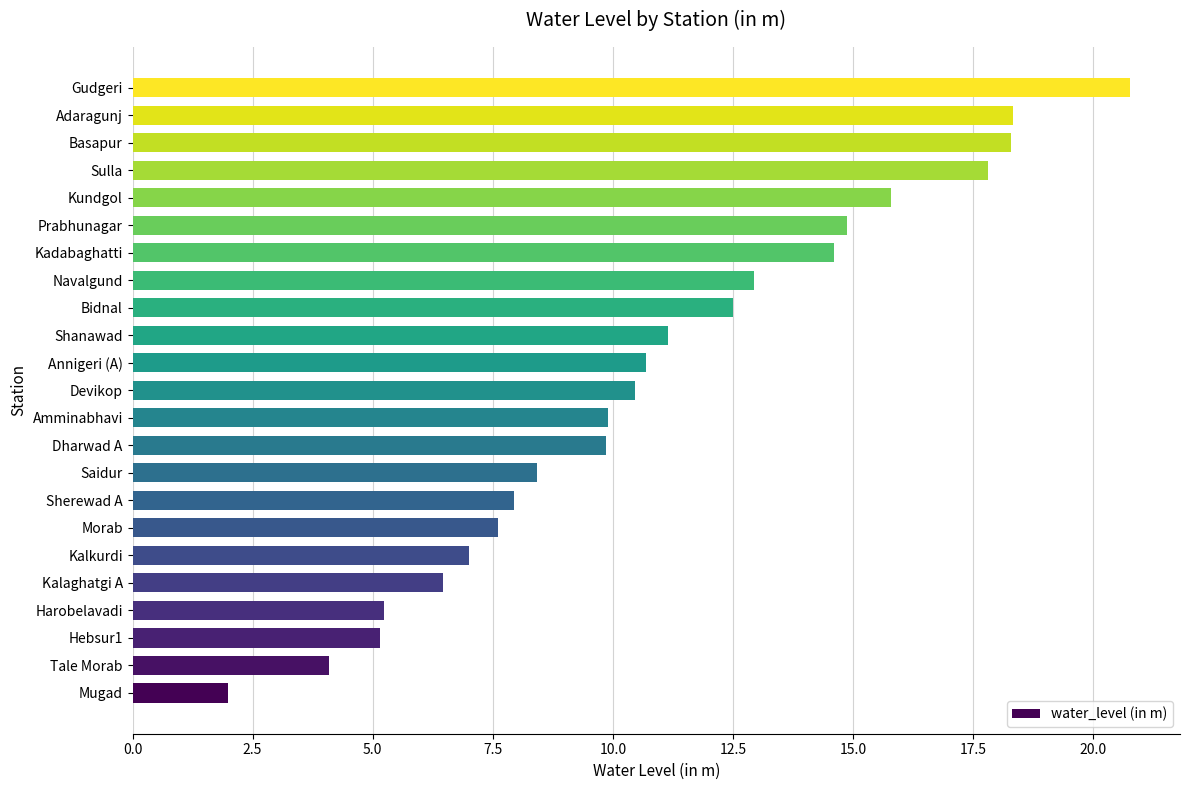

What is the ratio of the value at Gudgeri to the value at Sherewad A?

2.6